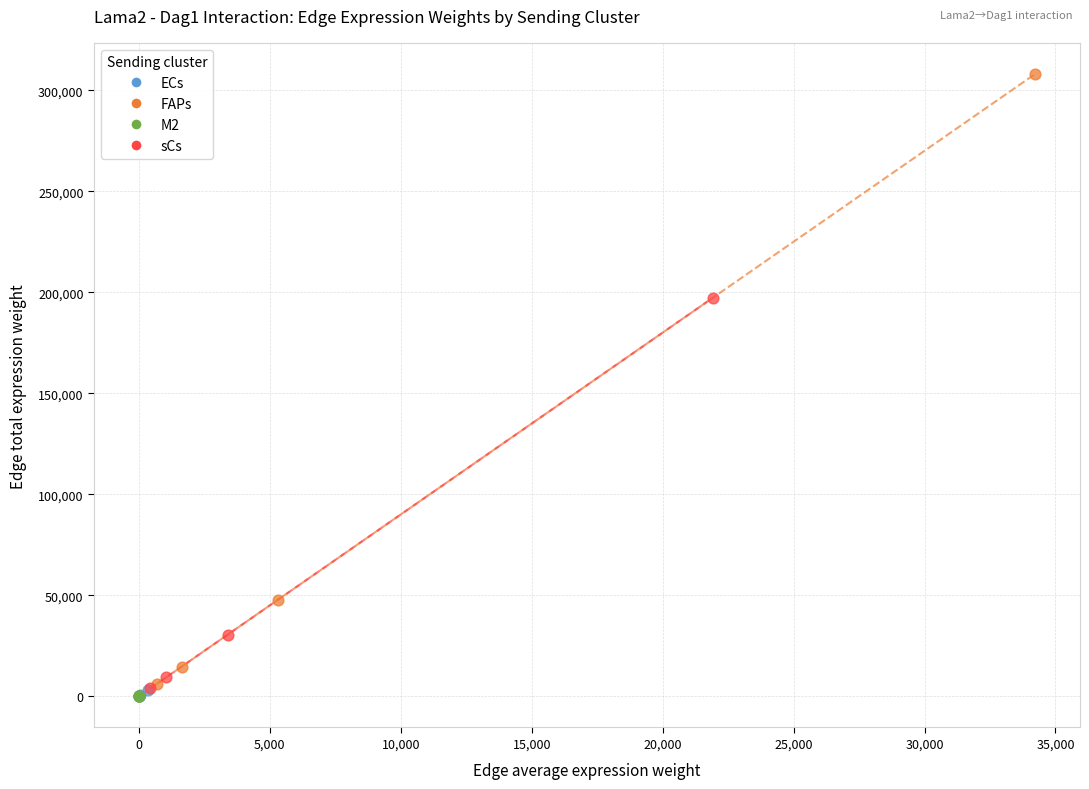

Which series has the widest spread of Y values?

FAPs